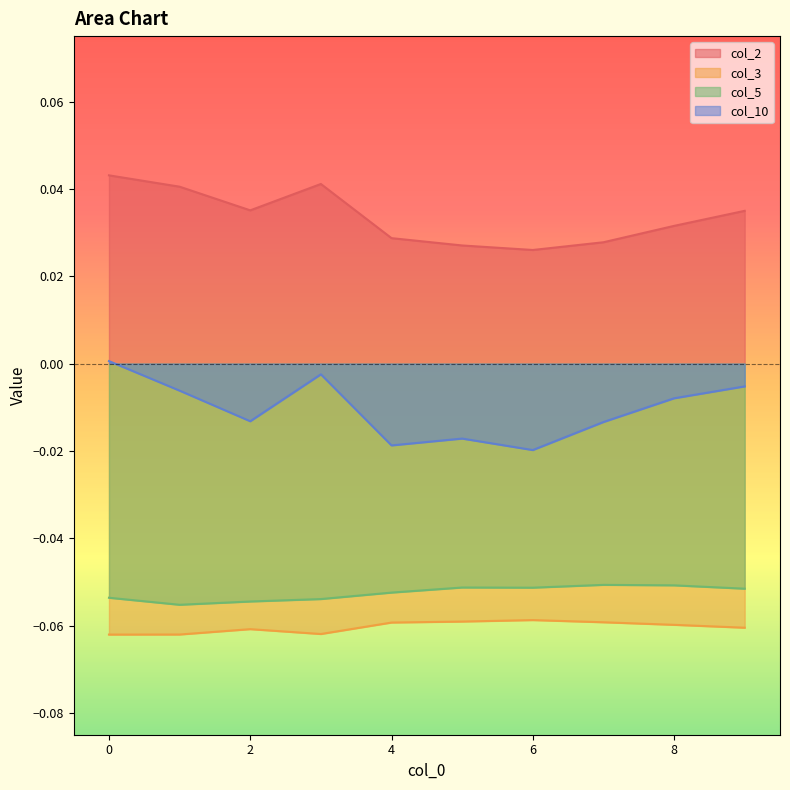

Which has a higher value, 3 or 5?

3